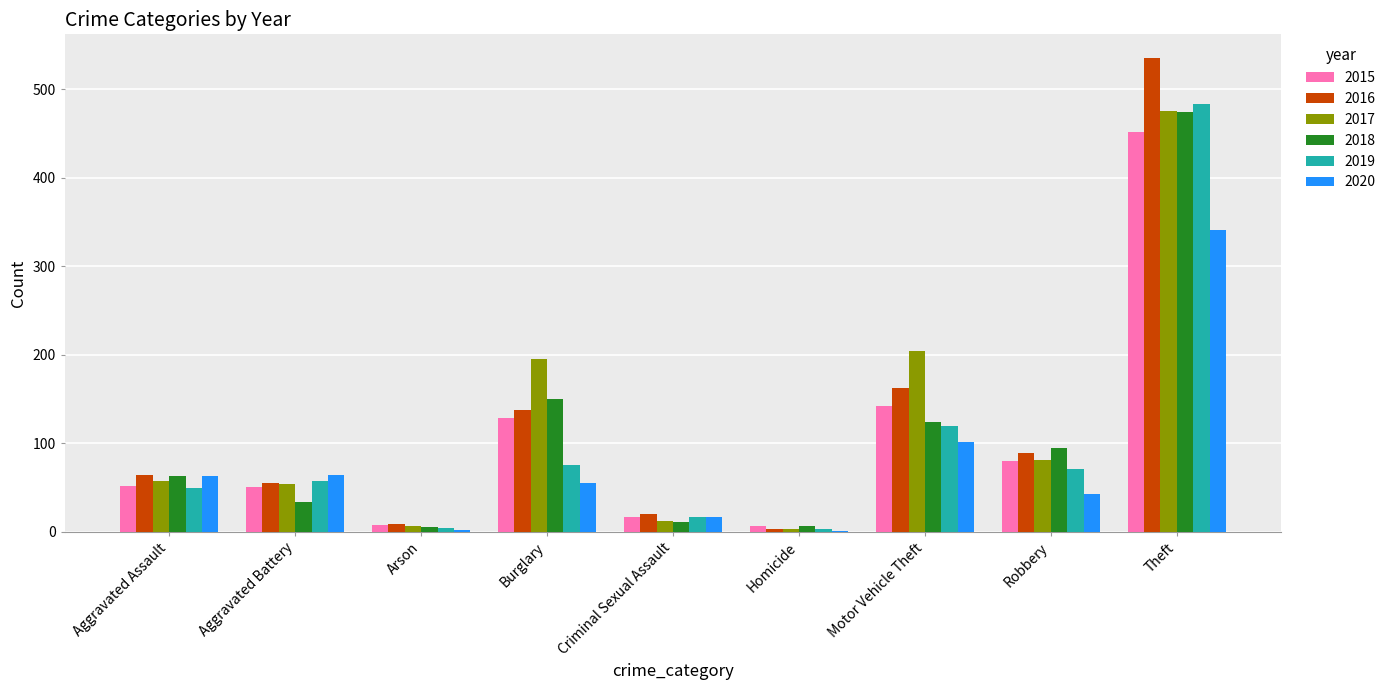

Is it true that 2019 equals 71 at Robbery?

True